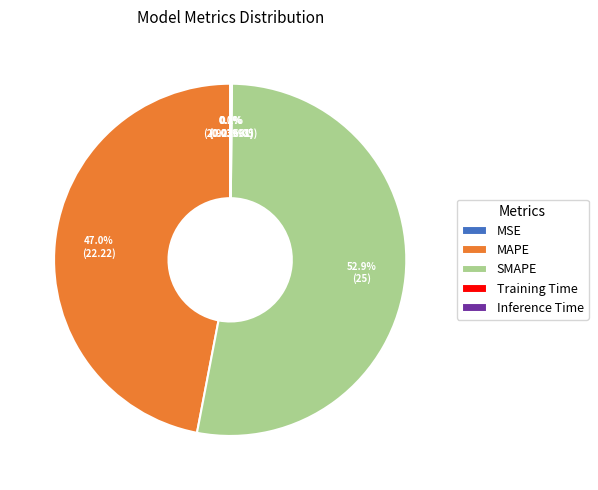

To the nearest percent, what percentage of the pie is MAPE?

47%